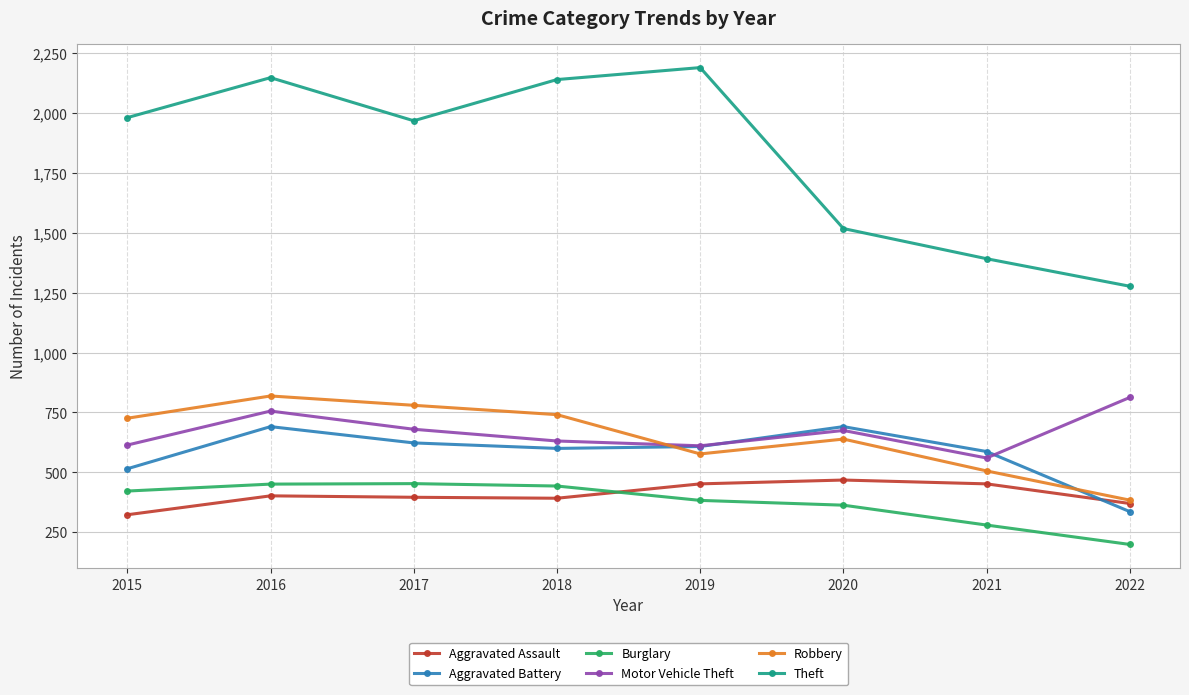

True or false: Burglary and Motor Vehicle Theft intersect in this chart.

False